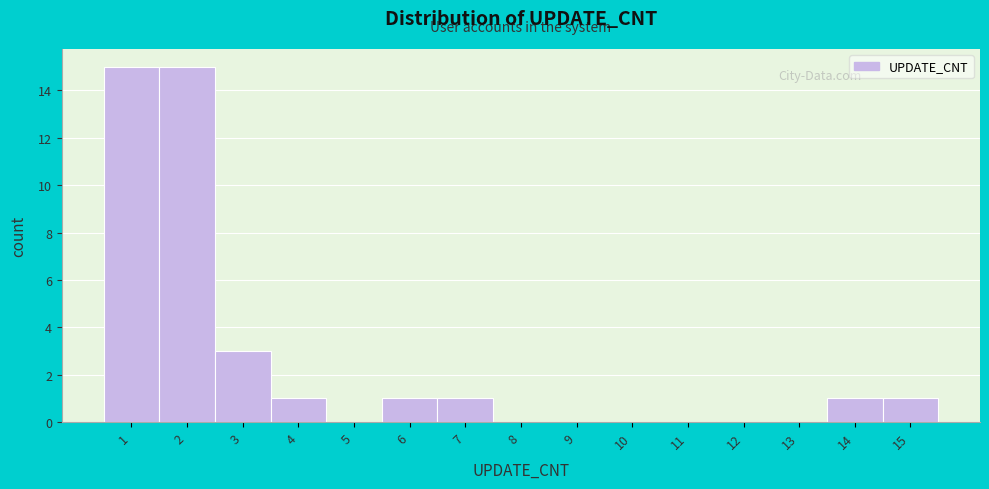

Reading left to right, list every bar in this chart as the range it spans on the x-axis followed by its height. The values are not printed on the chart, so give them approximately, as read against the axis.

0.5 to 1.5: 15
1.5 to 2.5: 15
2.5 to 3.5: 3
3.5 to 4.5: 1
4.5 to 5.5: 0
5.5 to 6.5: 1
6.5 to 7.5: 1
7.5 to 8.5: 0
8.5 to 9.5: 0
9.5 to 10.5: 0
10.5 to 11.5: 0
11.5 to 12.5: 0
12.5 to 13.5: 0
13.5 to 14.5: 1
14.5 to 15.5: 1